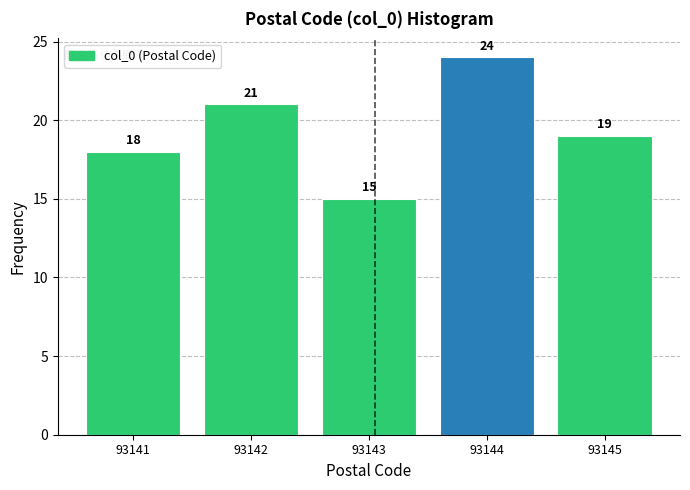

Reading left to right, list all the values displayed in this chart.

18	21	15	24	19